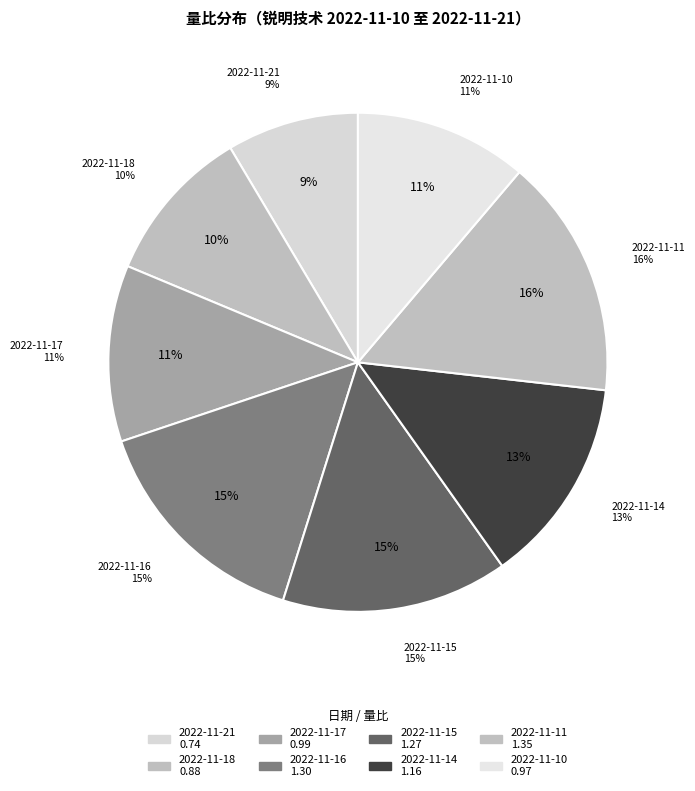

To the nearest percent, what is the combined percentage of 2022-11-14 and 2022-11-10?

25%